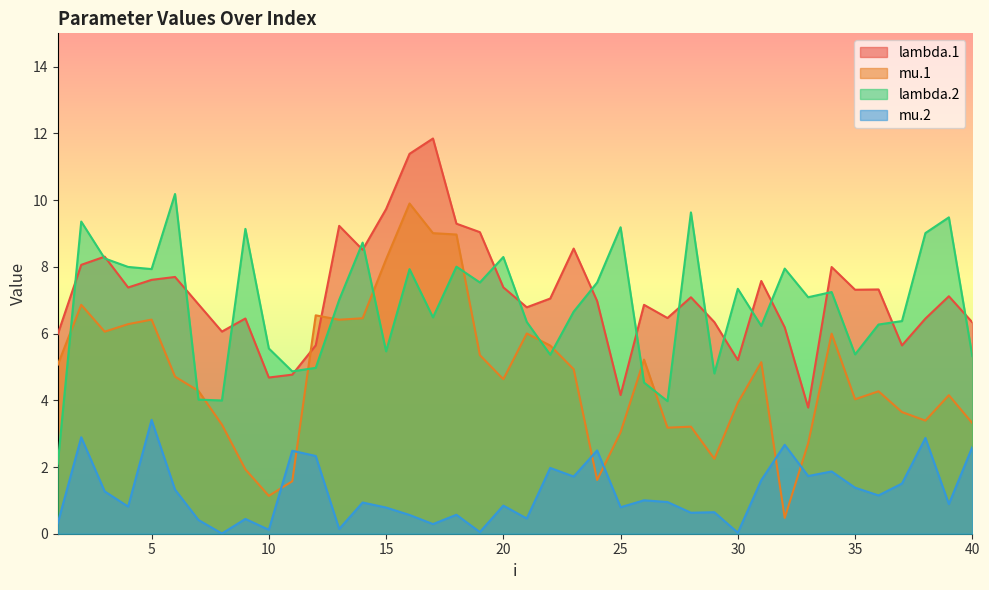

At which label does lambda.2 first exceed 7?

2